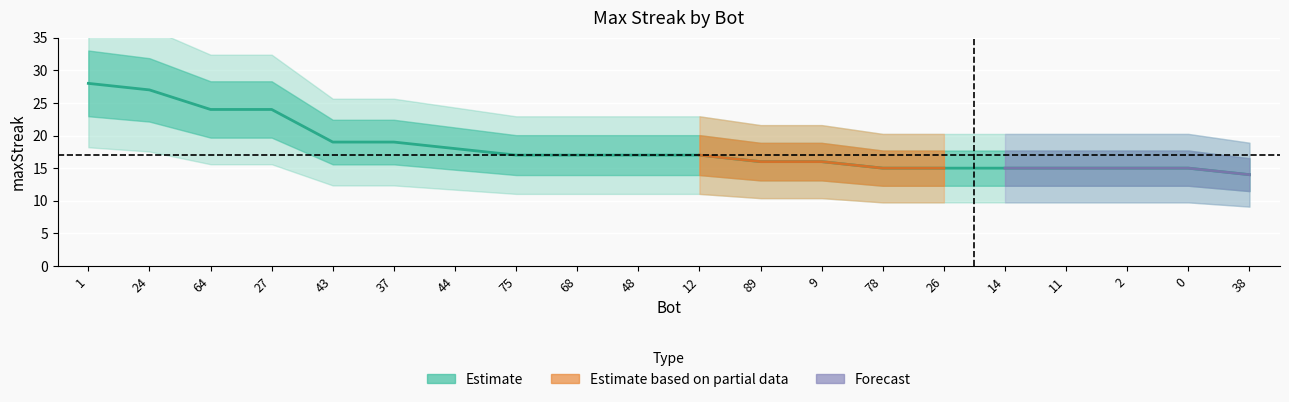

Rank the categories by value from lowest to highest.

38, 78, 26, 14, 11, 2, 0, 89, 9, 75, 68, 48, 12, 44, 43, 37, 64, 27, 24, 1